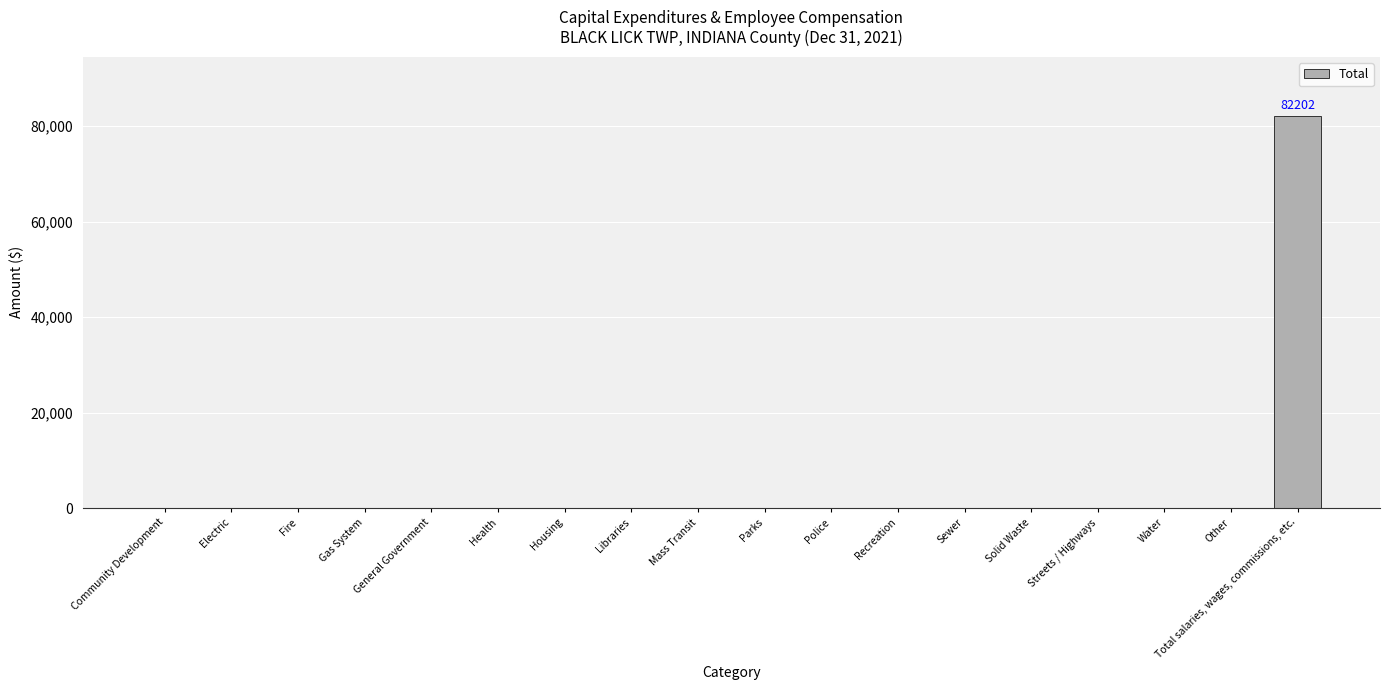

What is the change in value from General Government to Total salaries, wages, commissions, etc.?

+82202